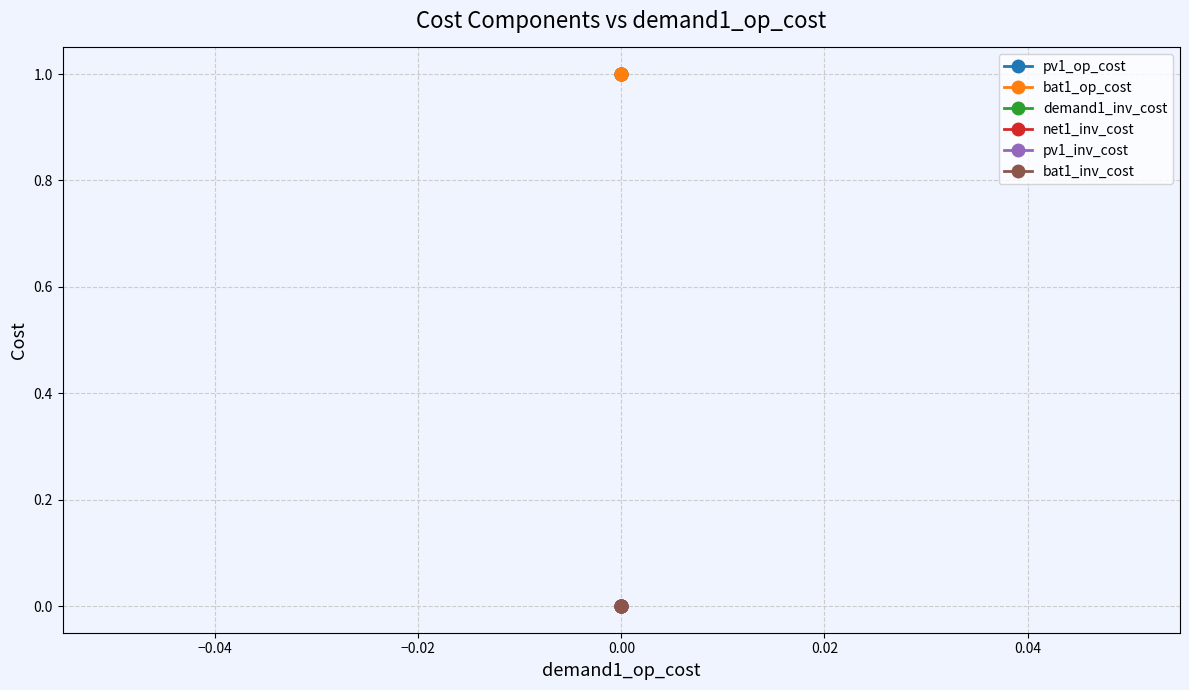

Is this an area chart (filled region under the line)?

No